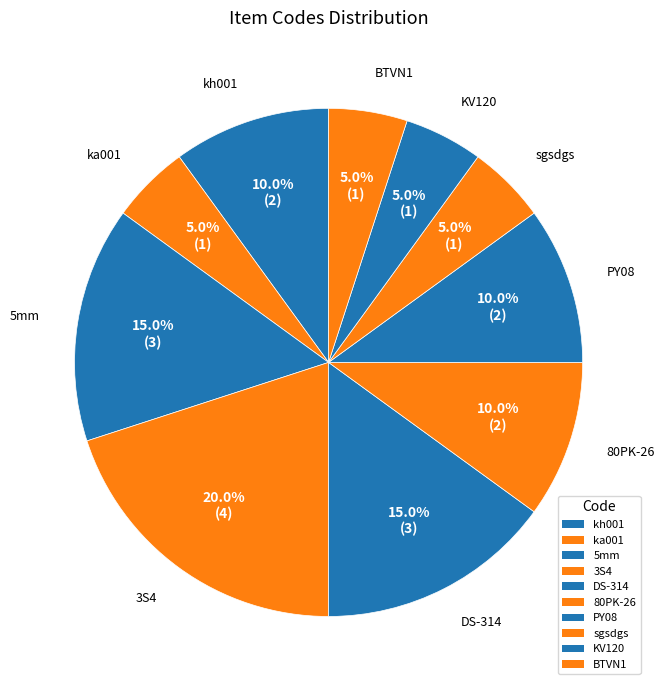

How many segments does this pie chart have?

10